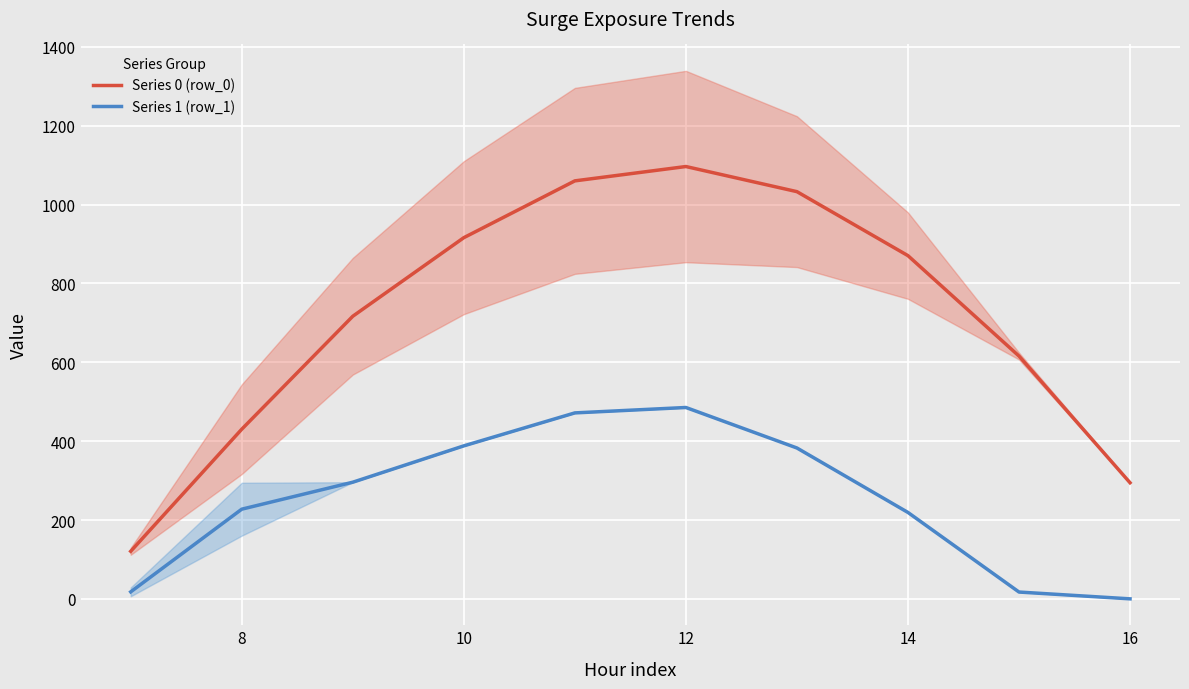

What is the maximum value for Series 0 (row_0)?

1096.7